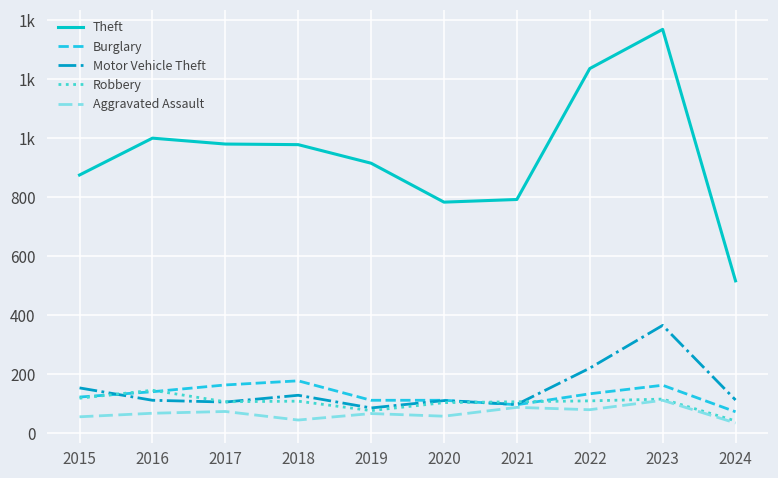

Does the chart display data point markers on the line(s)?

No